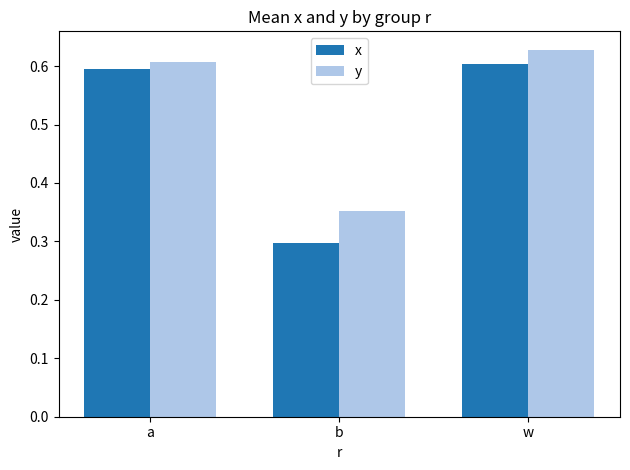

Which series has the largest total across all categories?

y